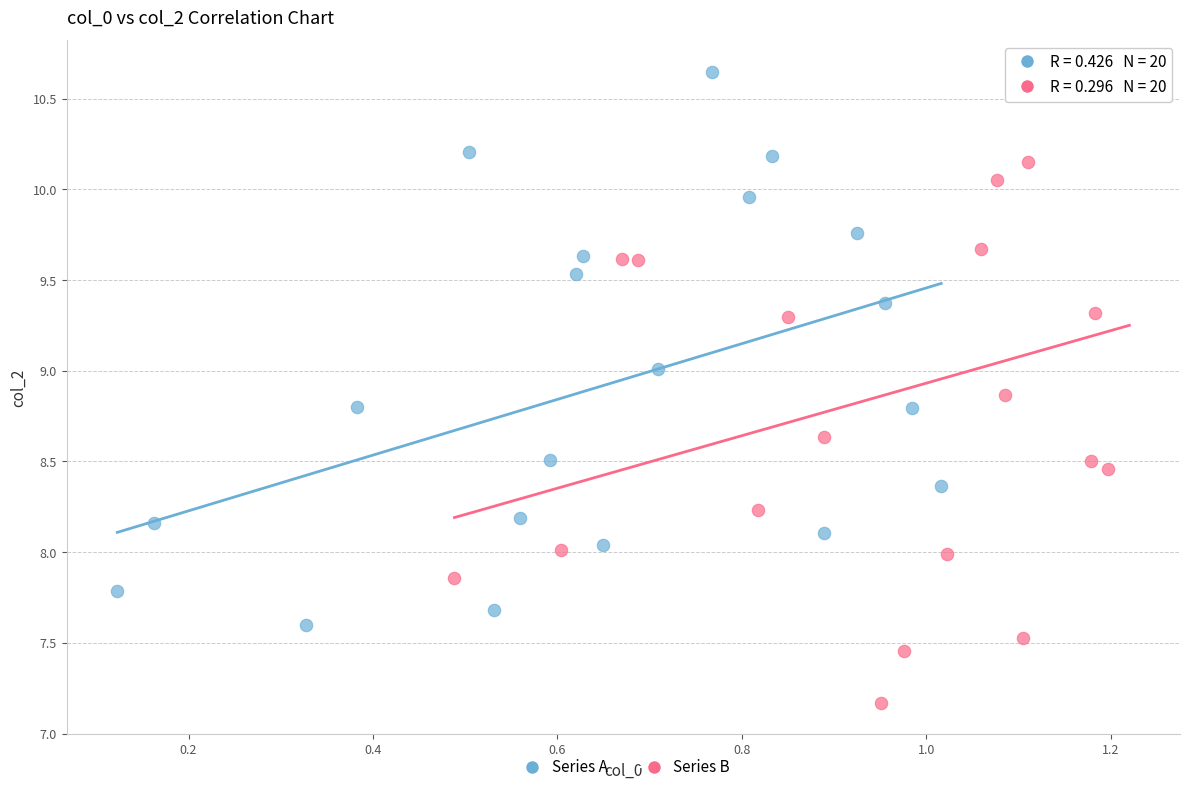

What are all the series names shown in the legend?

Series A, Series B